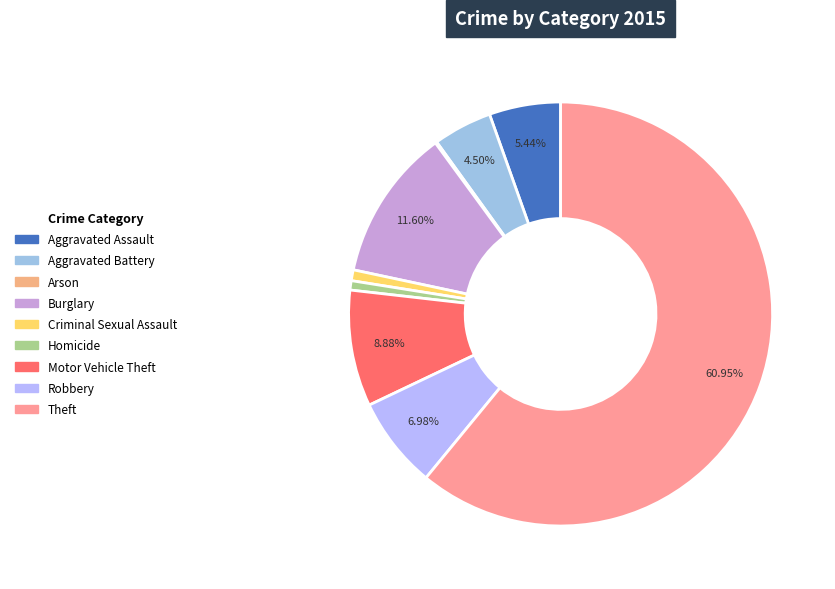

Rank the categories by value from highest to lowest.

Theft, Burglary, Motor Vehicle Theft, Robbery, Aggravated Assault, Aggravated Battery, Criminal Sexual Assault, Homicide, Arson